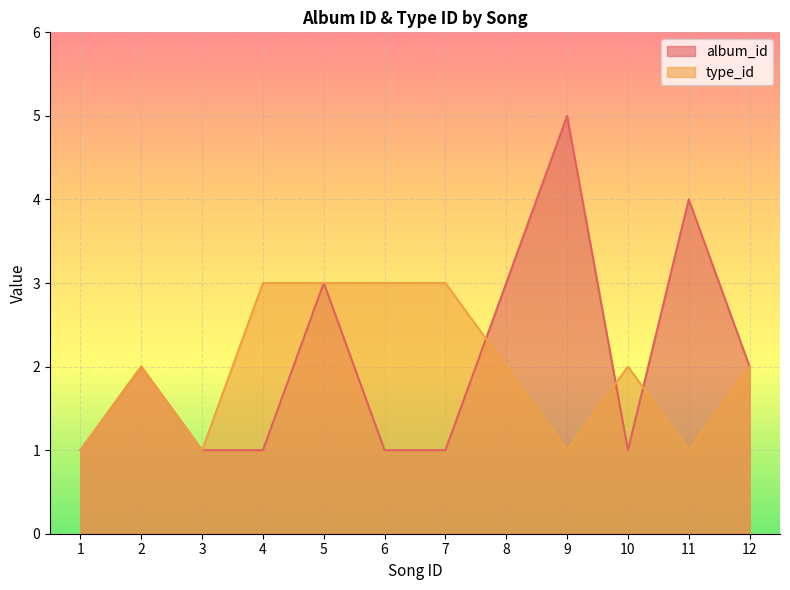

What is the value of the album_id point at the 2nd from the left?

2